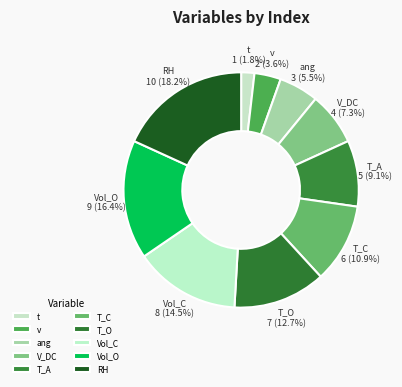

How many segments does this pie chart have?

10